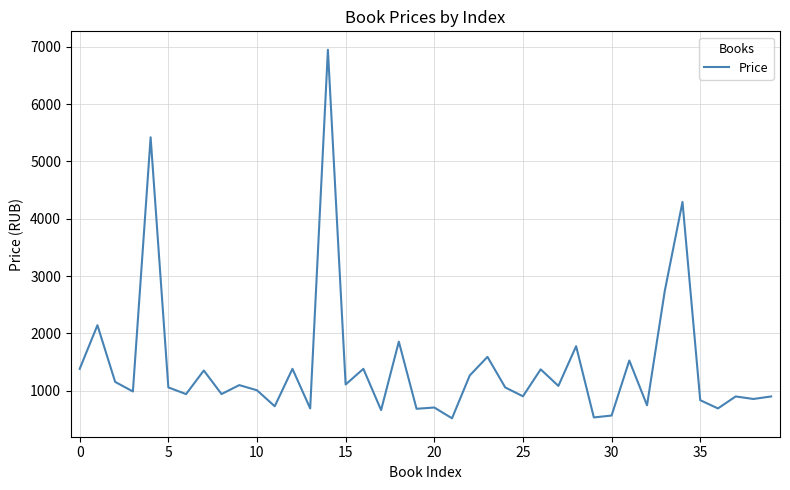

What is the smallest value displayed?

518